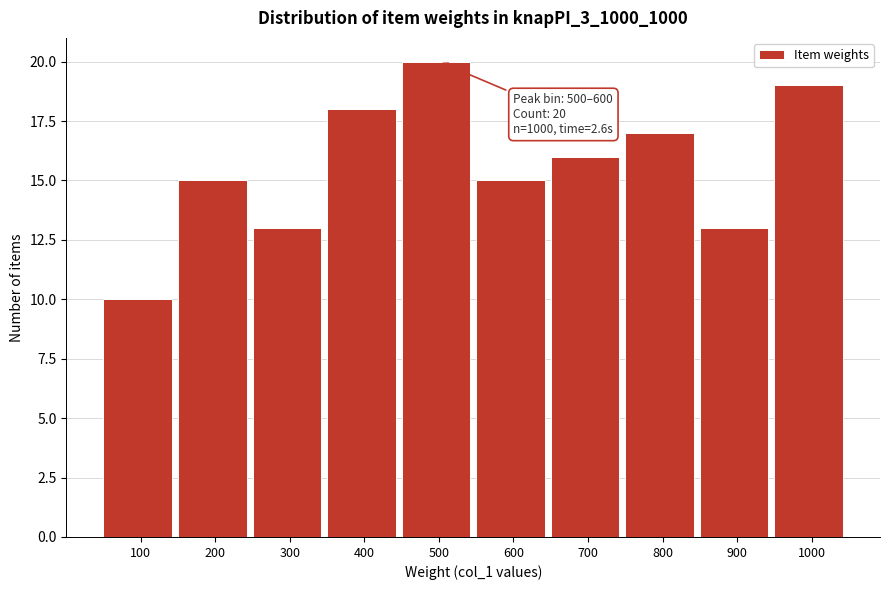

Reading left to right, list all the values displayed in this chart.

100=10	200=15	300=13	400=18	500=20	600=15	700=16	800=17	900=13	1000=19